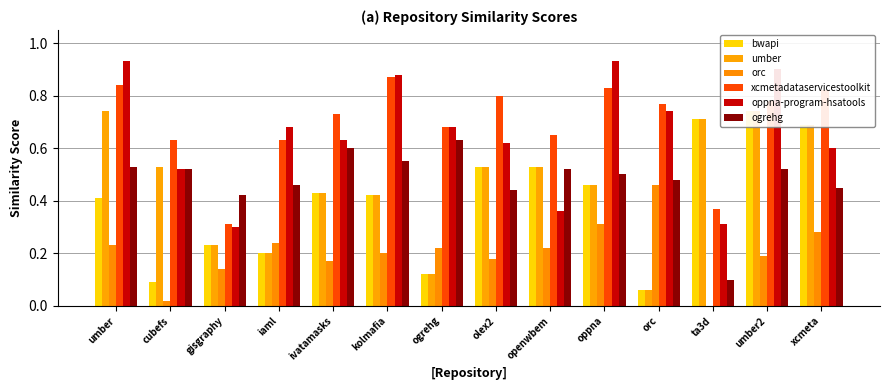

Which category has the lowest value in the xcmetadataservicestoolkit series?

gisgraphy